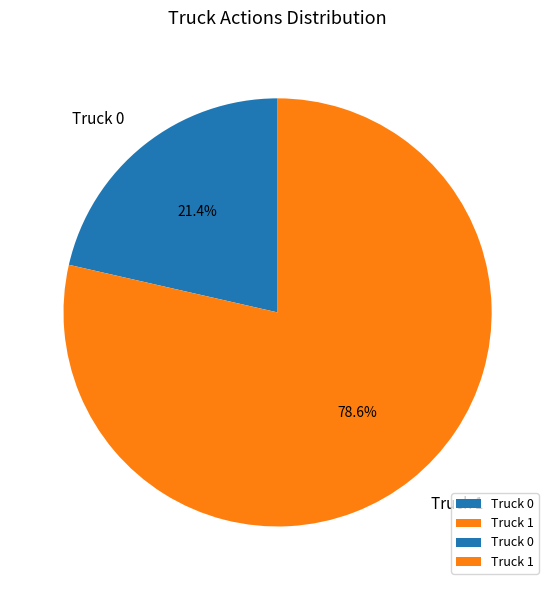

How many slices are in this pie chart?

2